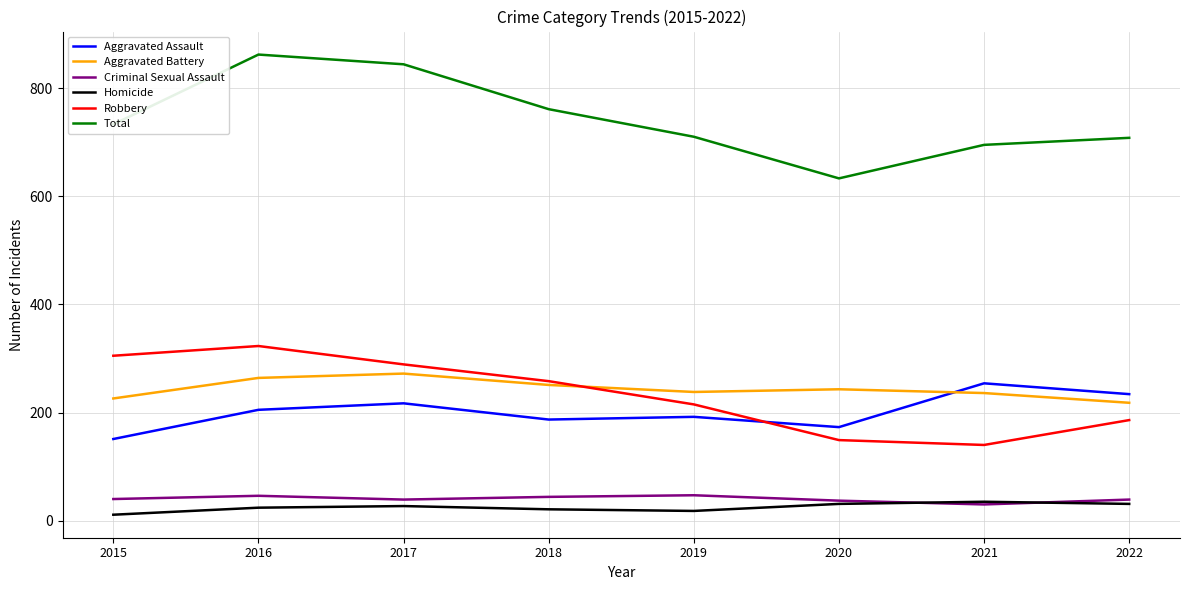

What is the greatest value displayed?

862